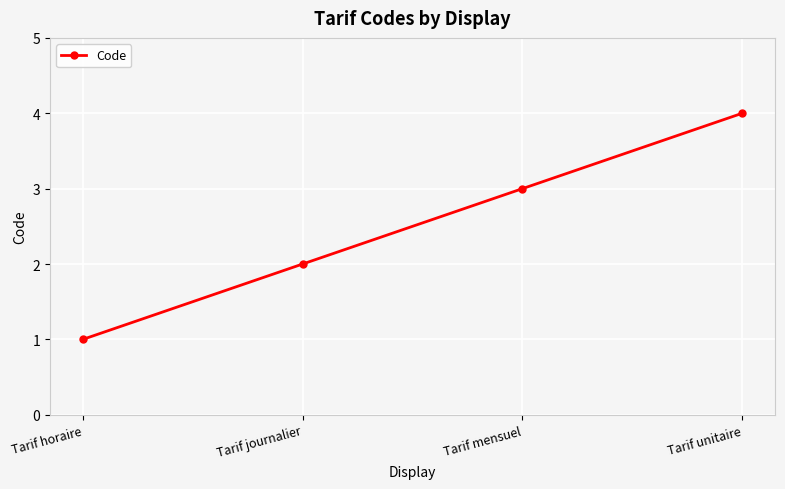

Approximately how many times larger is the value at Tarif journalier compared to Tarif mensuel?

0.7